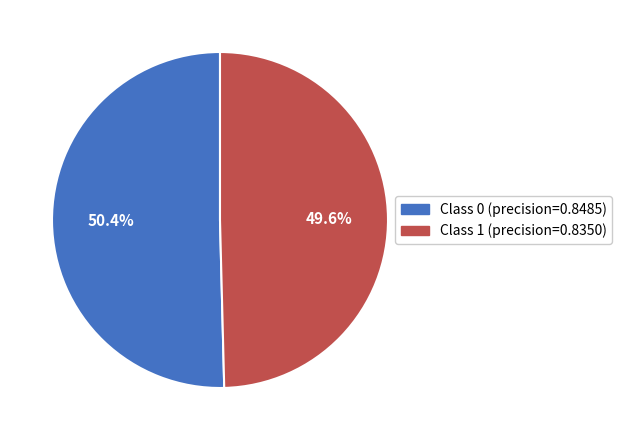

Does any single category account for the majority?

Yes